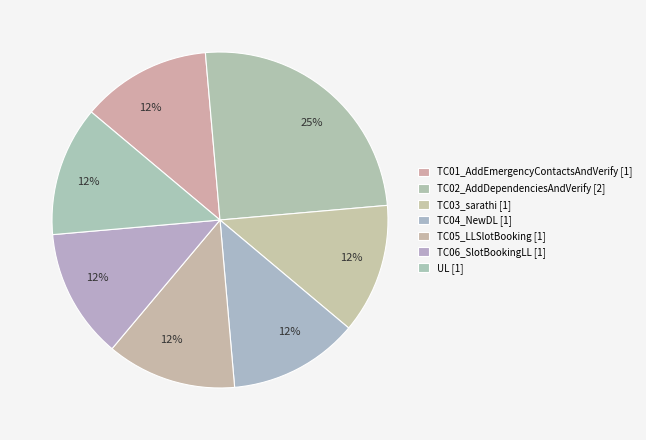

Count the number of slices in the pie.

7